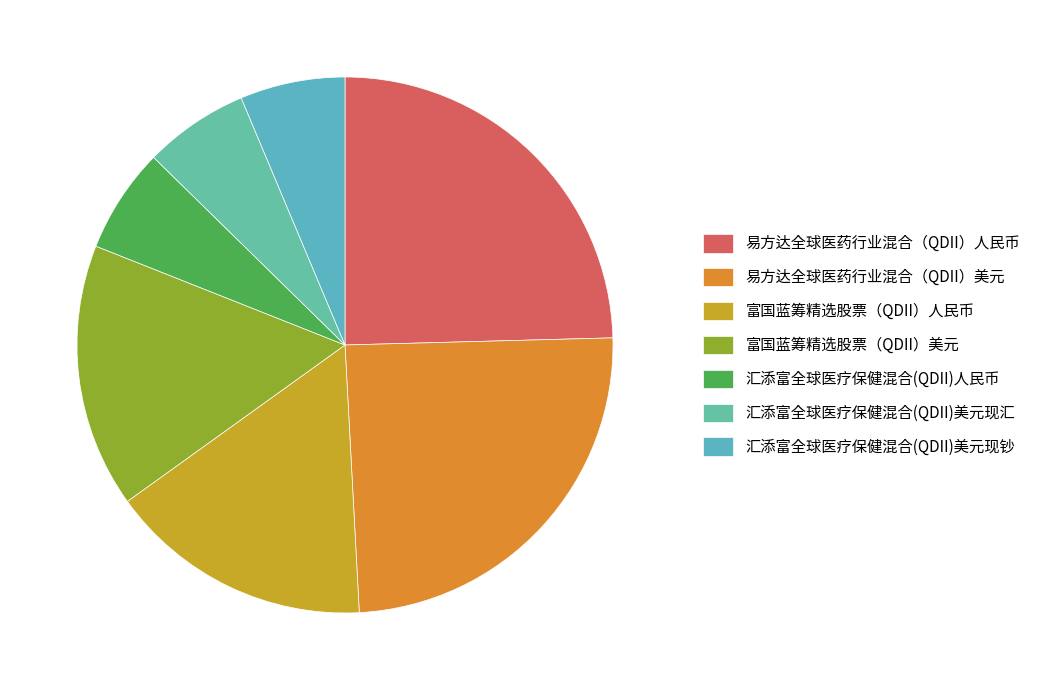

Combined, do 易方达全球医药行业混合（QDII）美元 and 富国蓝筹精选股票（QDII）美元 account for over 50%?

No